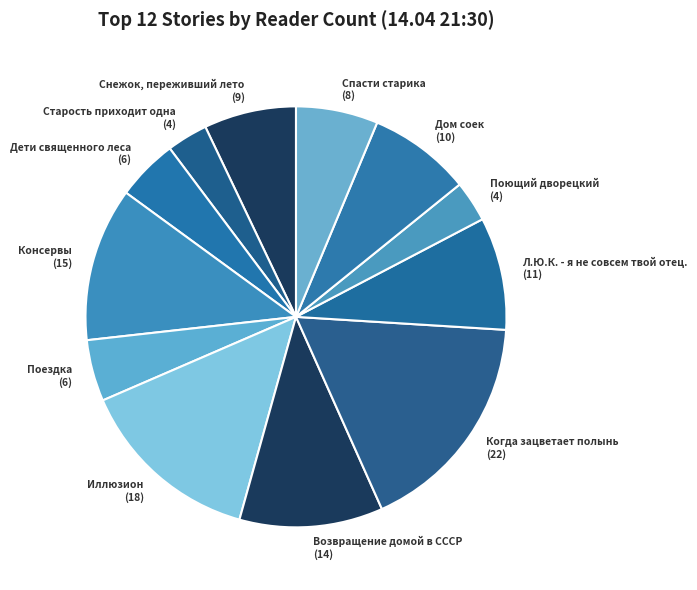

Which category has the biggest portion of the pie?

Когда зацветает полынь